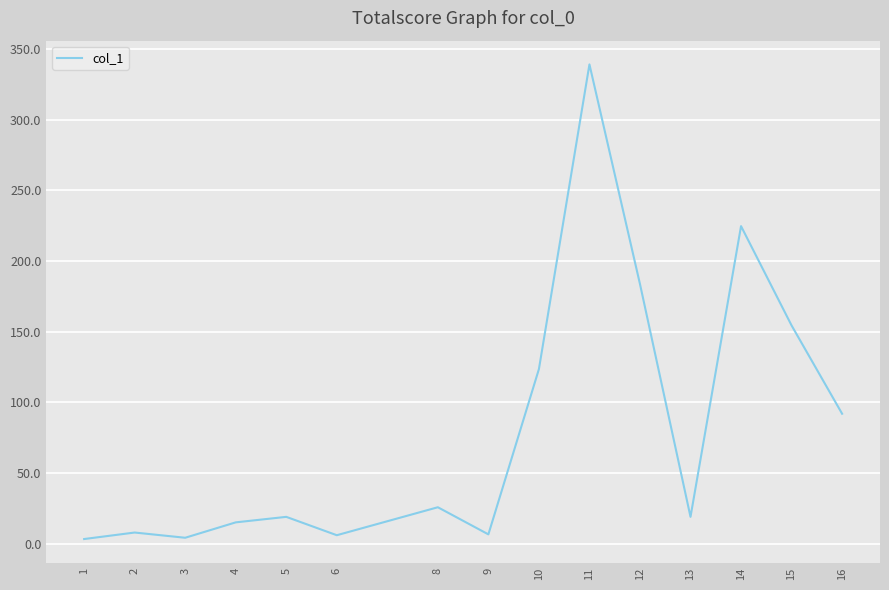

Which label corresponds to the largest value in the chart?

11